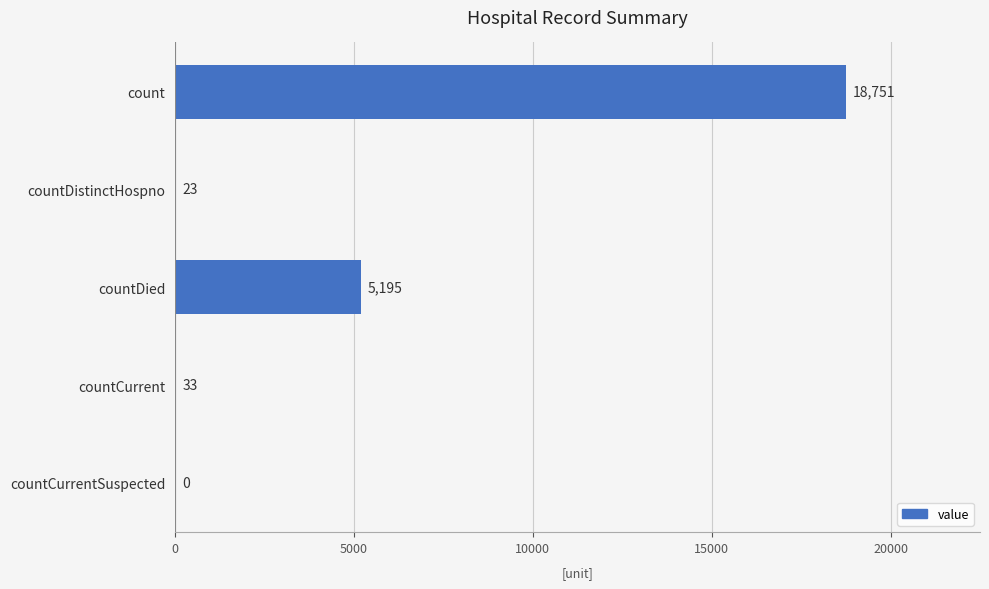

What is the sum of all values?

24002